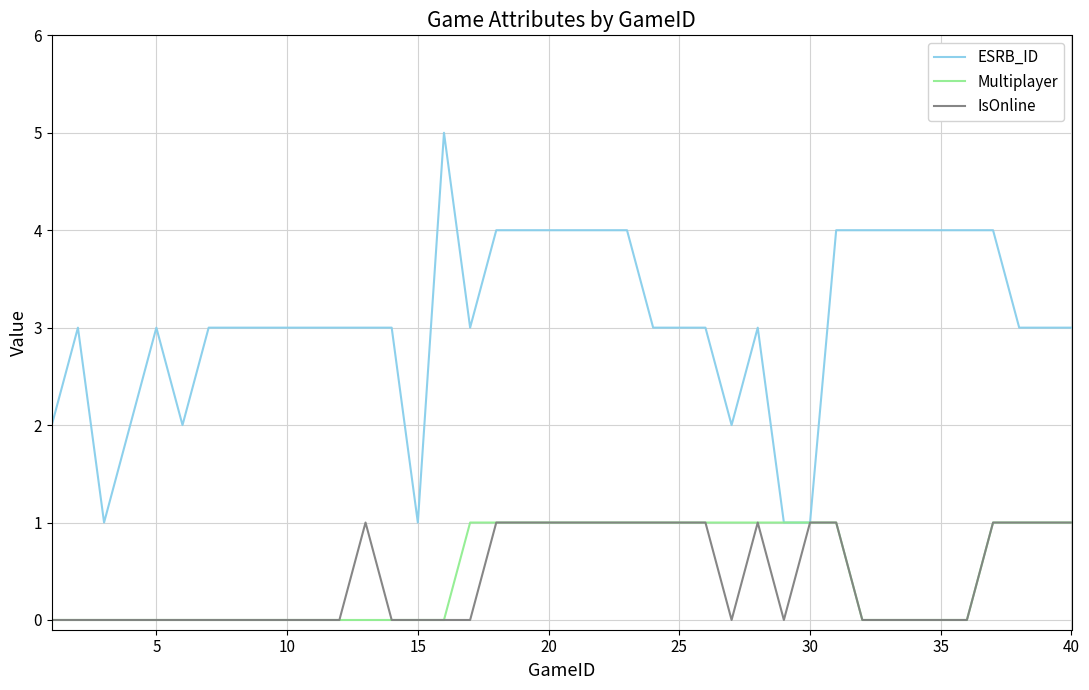

Does the chart have visible grid lines?

Yes